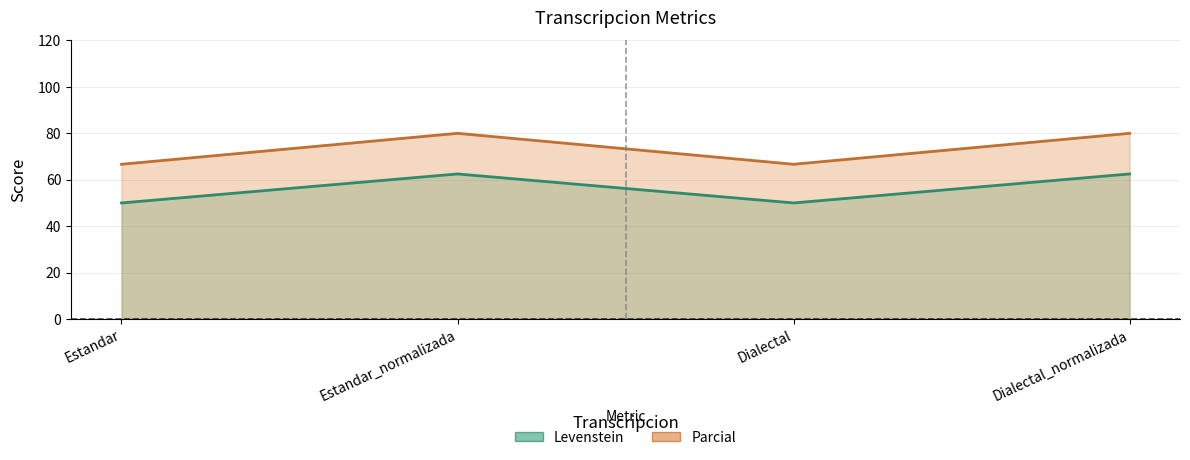

What position from the left is Estandar_normalizada?

2